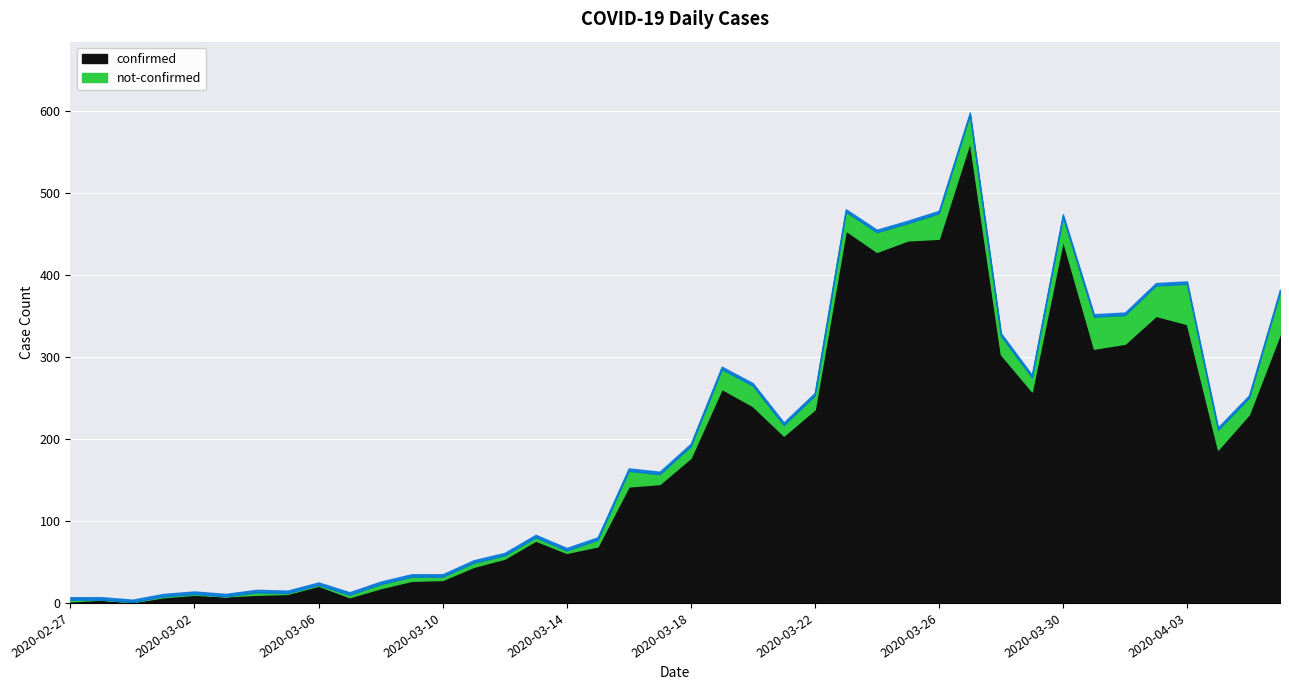

Reading left to right, list all the values displayed in this chart.

confirmed: 2	4	1	7	10	8	10	11	21	7	18	27	28	44	54	76	61	69	142	145	177	261	240	204	236	454	428	442	444	562	303	258	442	310	316	350	340	187	230	328
not-confirmed: 2	0	0	1	1	0	3	1	1	3	5	5	4	5	4	4	3	8	19	12	14	24	25	13	17	23	24	21	31	33	23	17	29	39	35	37	49	24	20	51